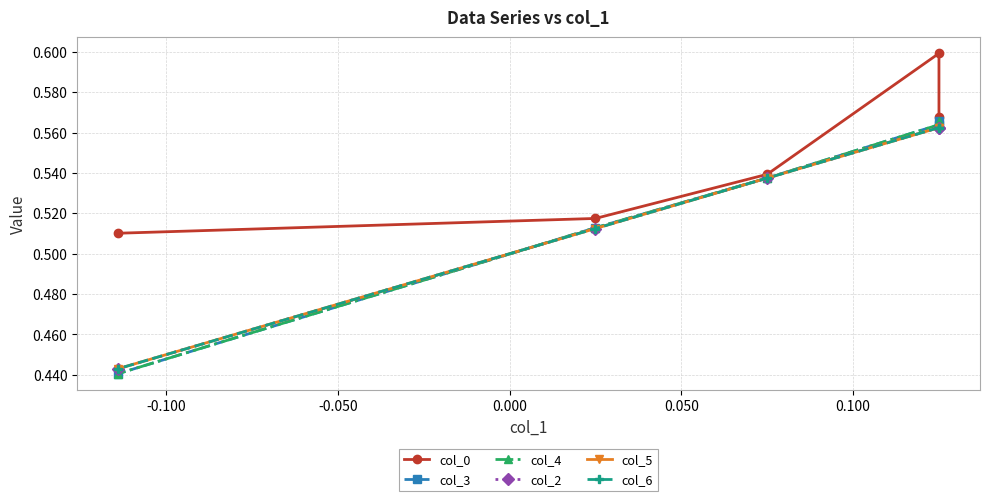

Reading right to left, list all the values displayed in this chart.

col_0: 0.5	0.5	0.5	0.6	0.6
col_3: 0.4	0.5	0.5	0.6	0.6
col_4: 0.4	0.5	0.5	0.6	0.6
col_2: 0.4	0.5	0.5	0.6	0.6
col_5: 0.4	0.5	0.5	0.6	0.6
col_6: 0.4	0.5	0.5	0.6	0.6